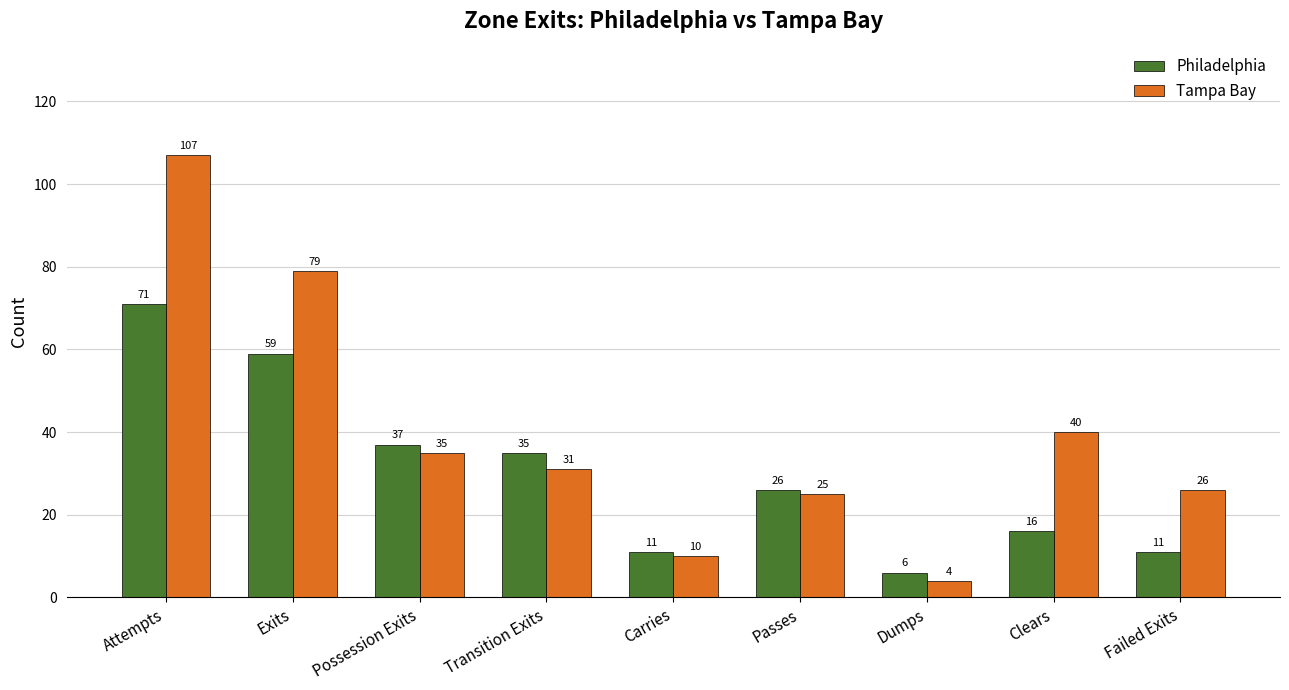

Rank the series at Transition Exits from lowest to highest value.

Tampa Bay, Philadelphia